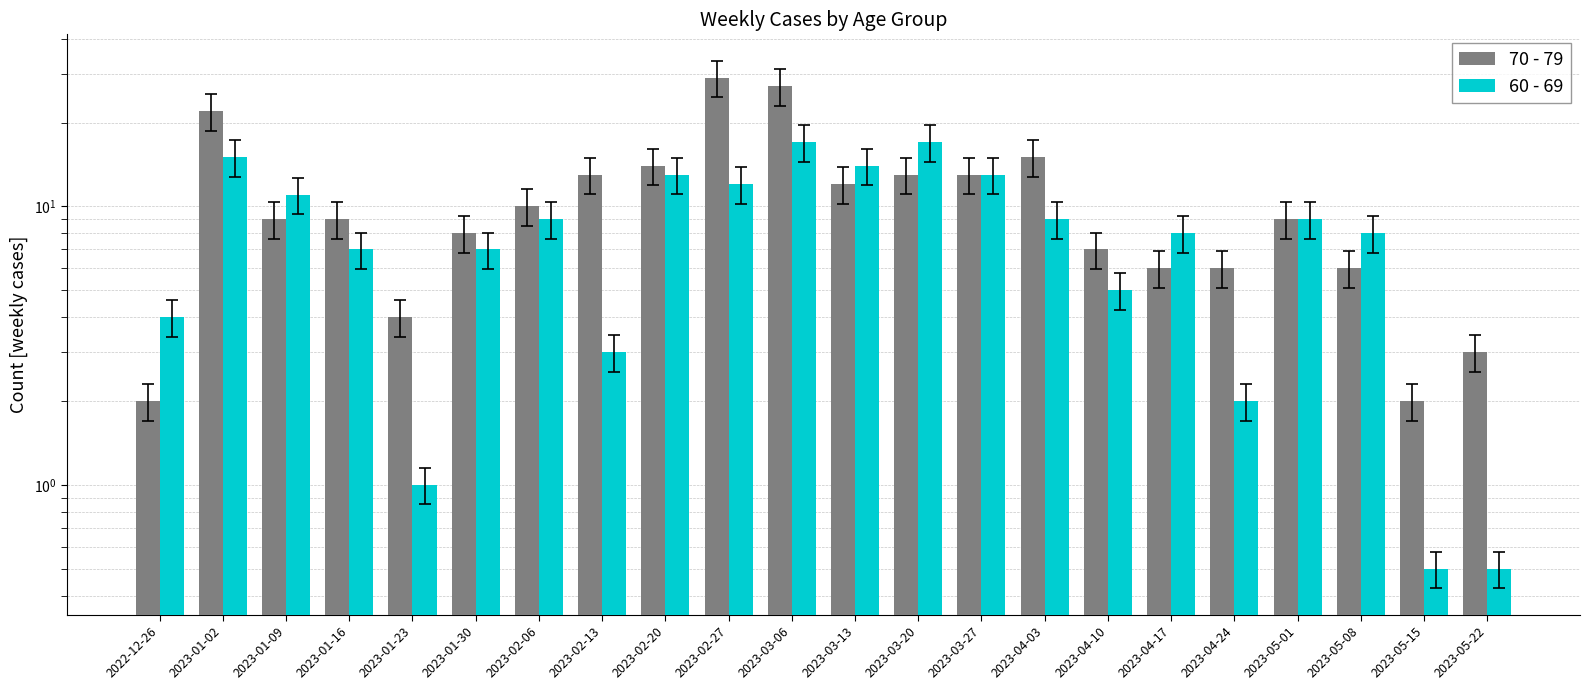

Rank the series at 2023-02-06 from lowest to highest value.

60 - 69, 70 - 79